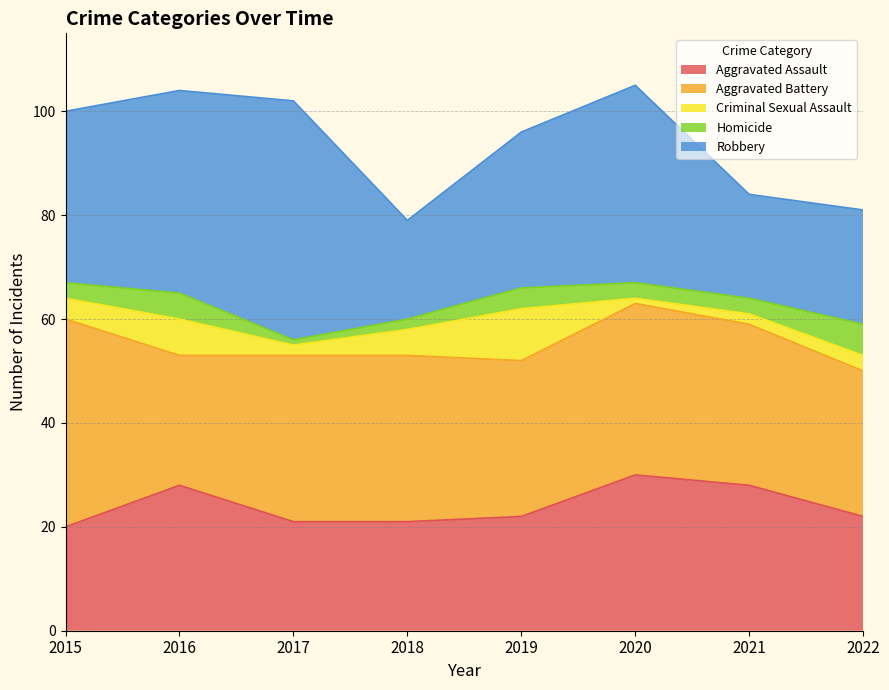

True or false: Homicide has more than 0 interior local peaks.

True